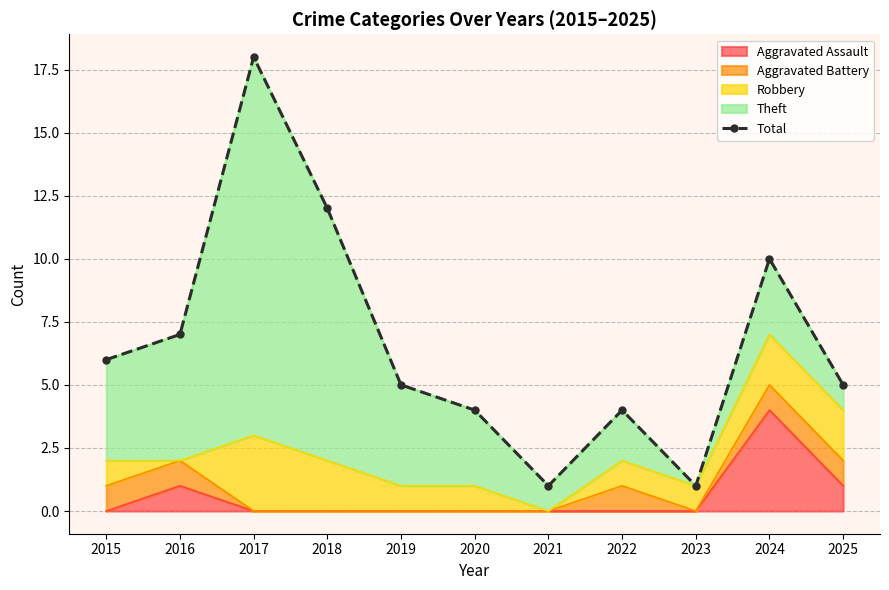

True or false: the data has more than 0 interior local peaks.

True